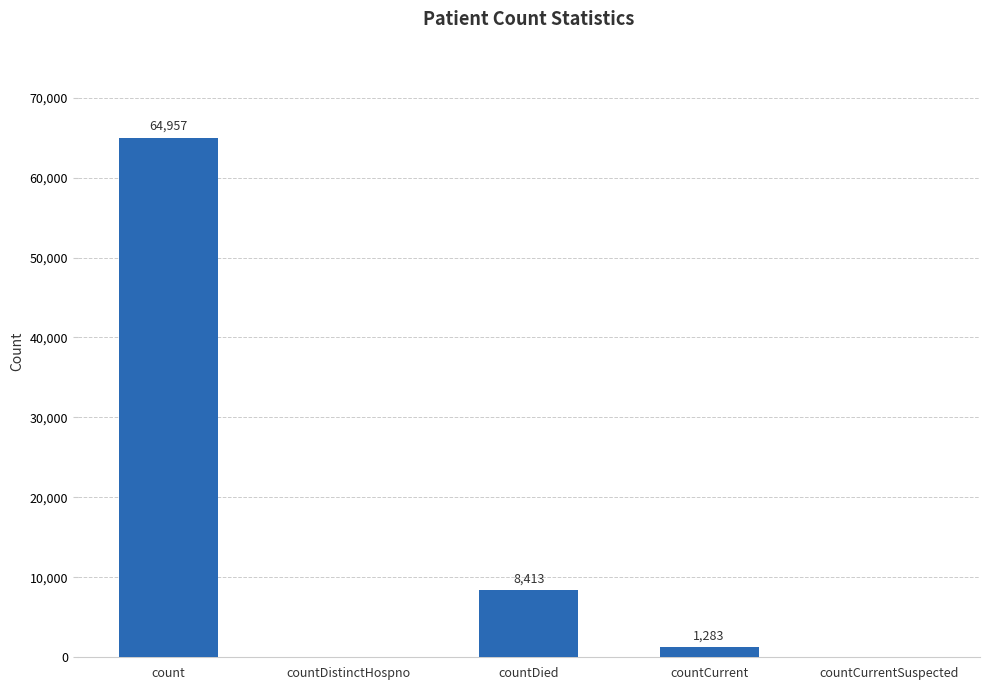

What is the greatest value displayed?

64957